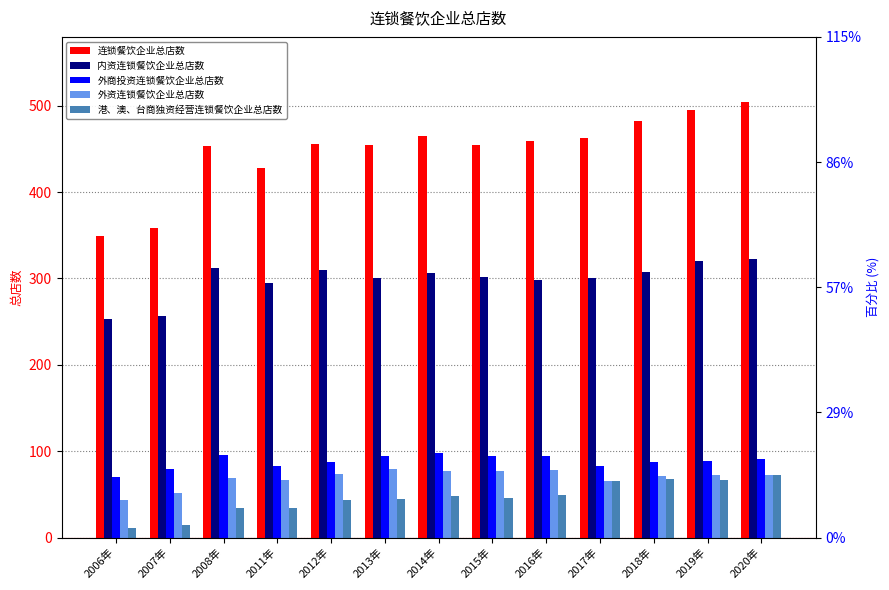

List the labels in order of 连锁餐饮企业总店数 value, smallest first.

2006年, 2007年, 2011年, 2008年, 2013年, 2015年, 2012年, 2016年, 2017年, 2014年, 2018年, 2019年, 2020年